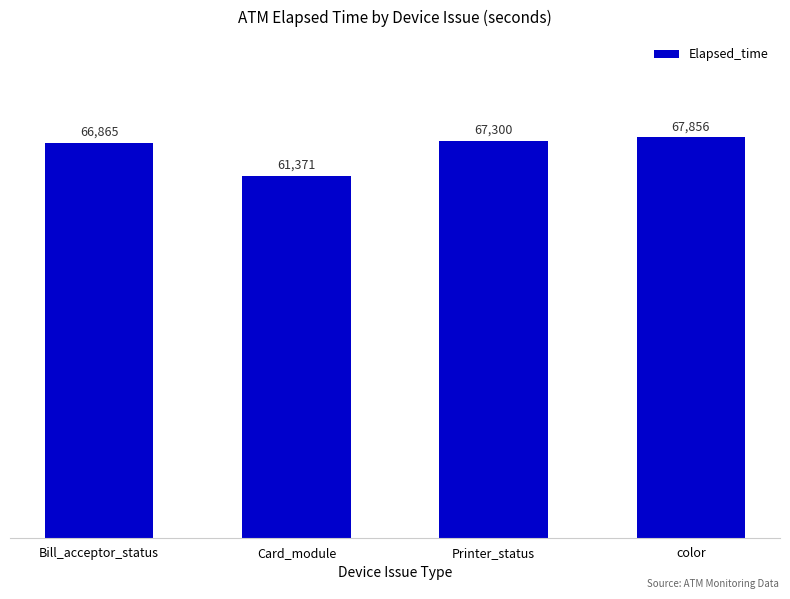

How many bars are there in total?

4